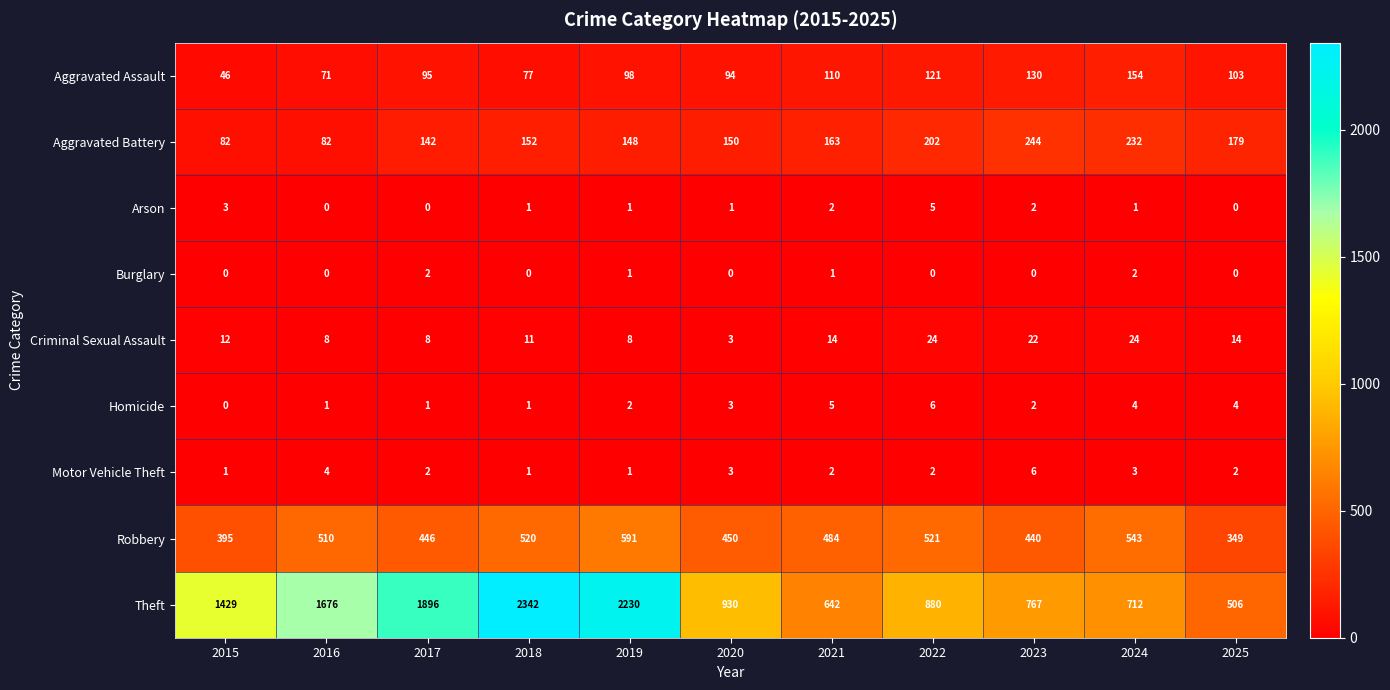

At how many categories does at least one series exceed 206?

11